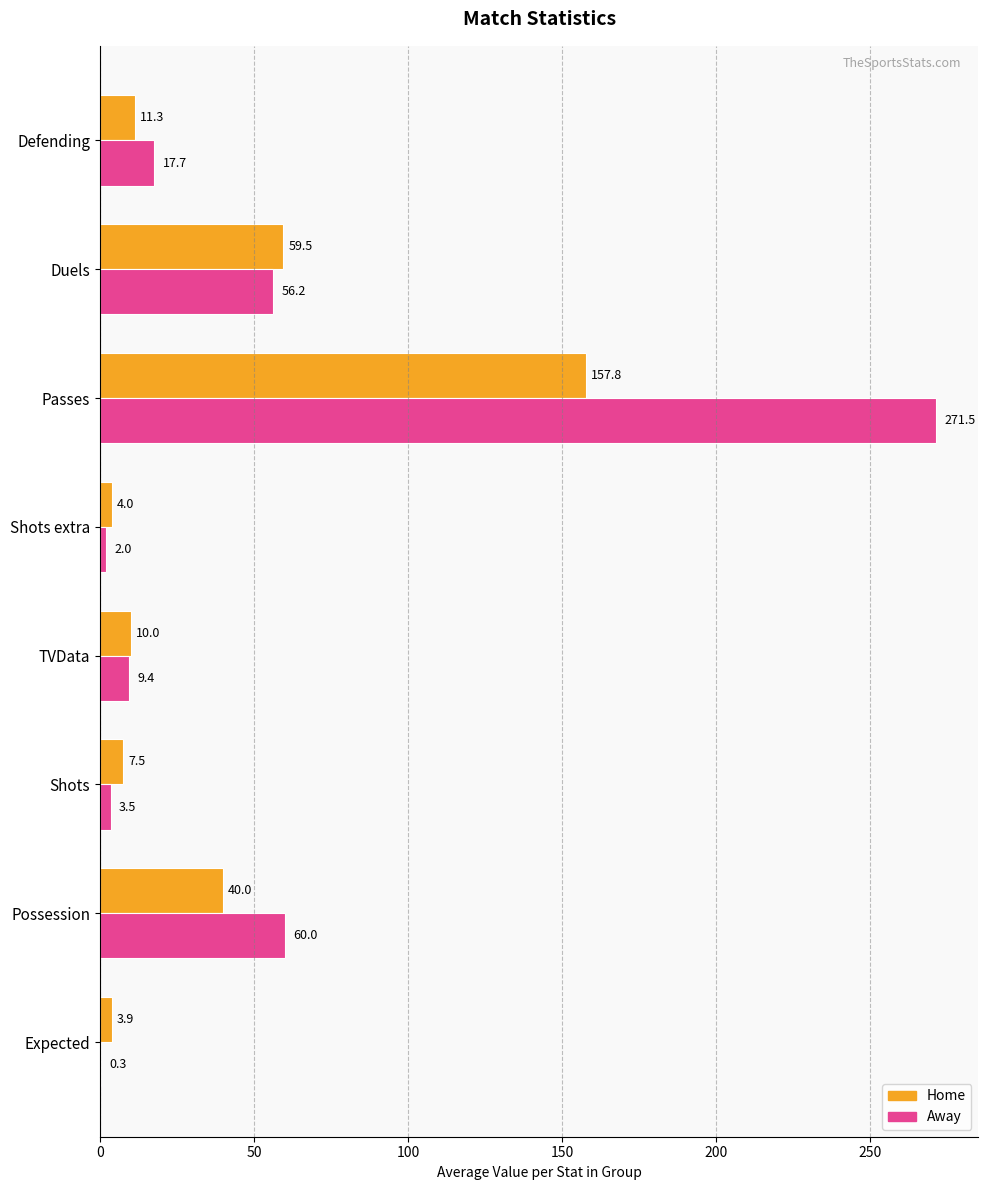

The Home series shows 3.9 at Expected. True or false?

True